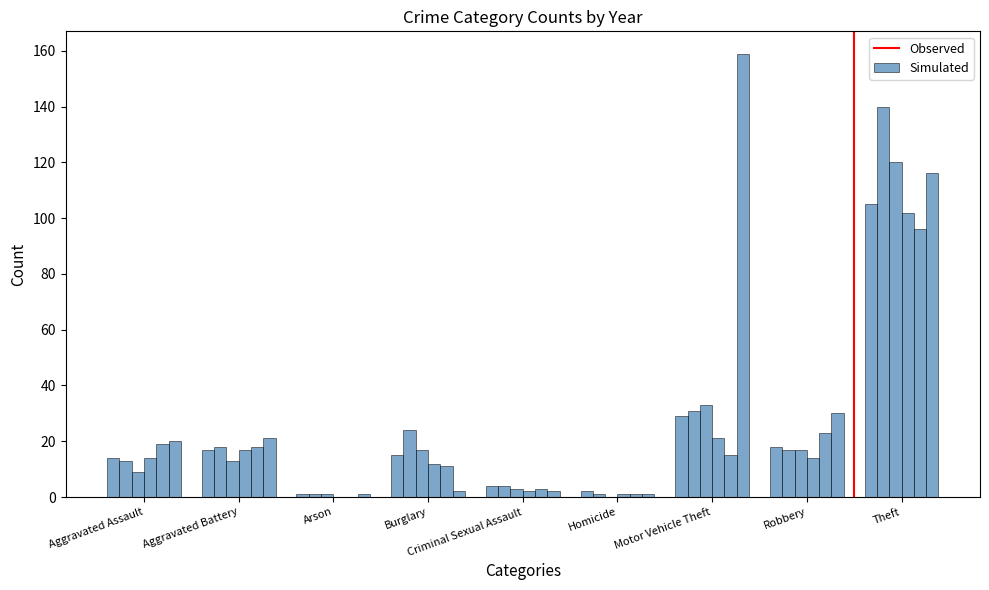

Are the bars horizontal?

No